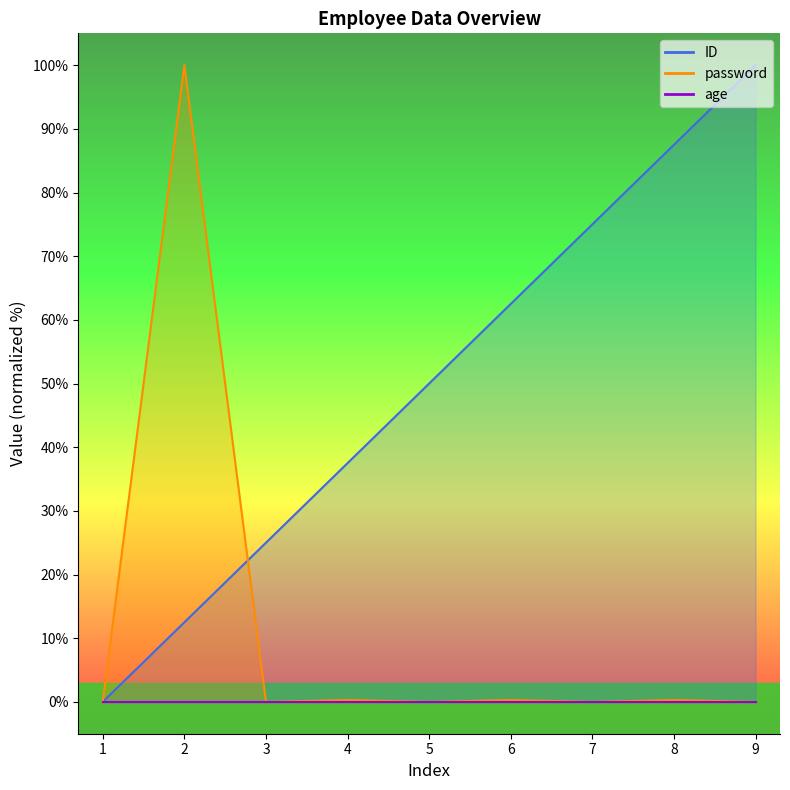

What is the maximum value shown in the chart?

100.0